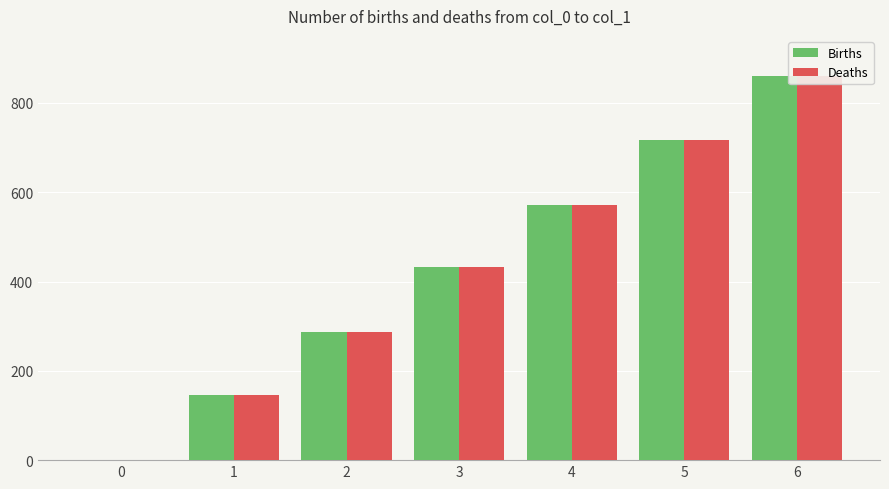

How many positive values does the Births series have?

6